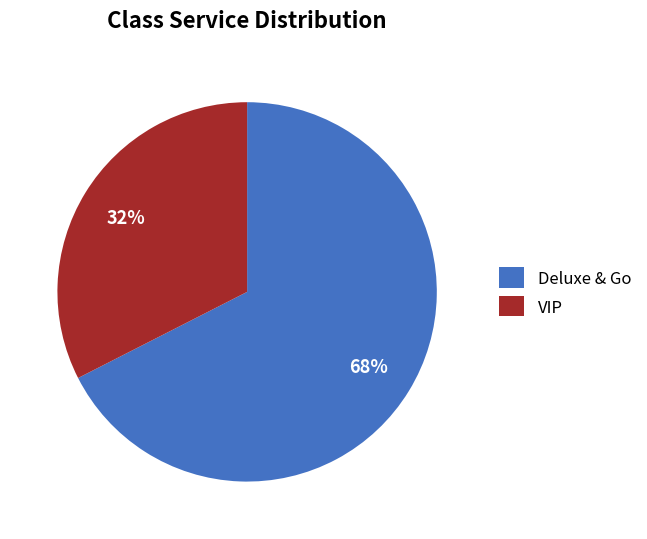

Is the sum of Deluxe & Go and VIP greater than half?

Yes